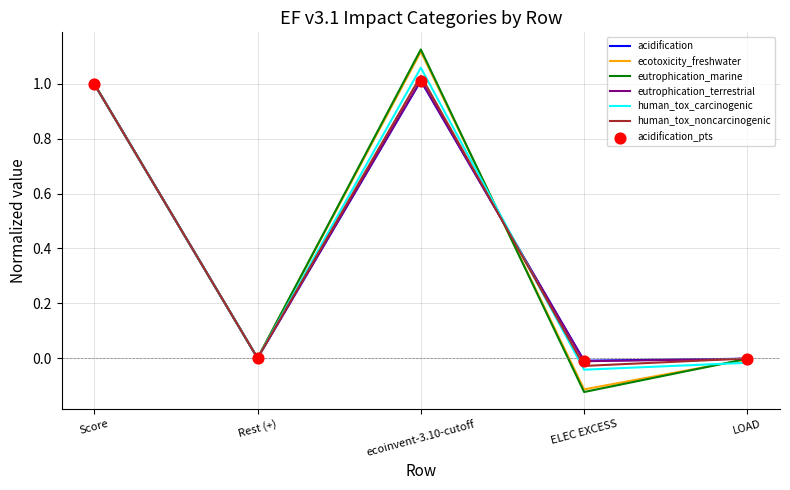

Is the value of ecotoxicity_freshwater at LOAD greater than the value of eutrophication_terrestrial at Score?

No